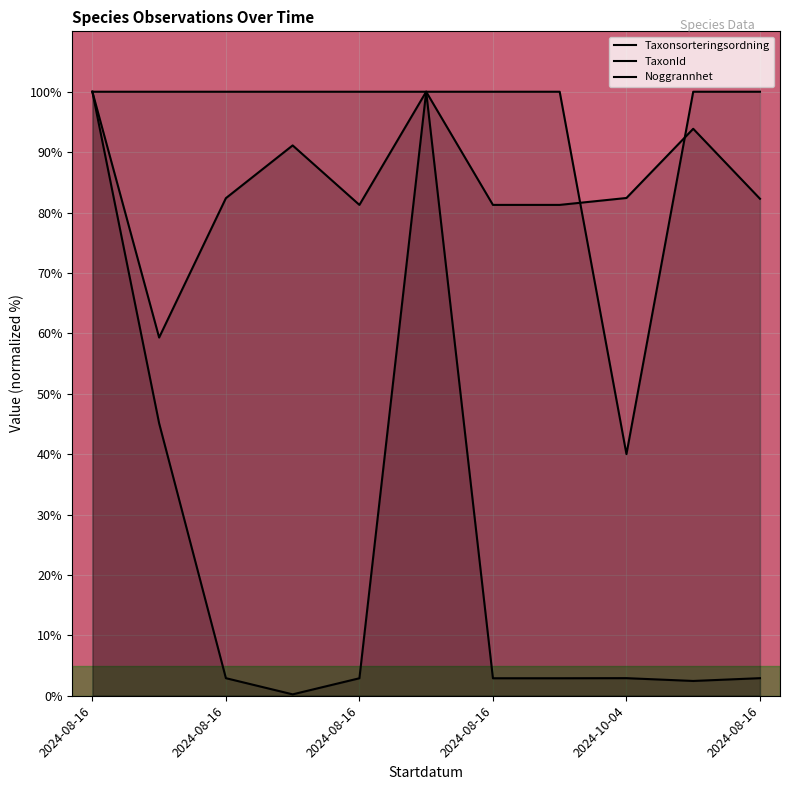

Reading left to right, list all the values displayed in this chart.

Taxonsorteringsordning: 2024-08-16=100.0	2024-08-16=59.3	2024-08-16=82.4	2024-08-16=91.1	2024-08-16=81.3	2024-08-16=100.0	2024-08-16=81.3	2024-08-16=81.3	2024-10-04=82.4	2024-08-16=93.9	2024-08-16=82.3
TaxonId: 2024-08-16=100.0	2024-08-16=45.1	2024-08-16=2.9	2024-08-16=0.2	2024-08-16=2.9	2024-08-16=100.0	2024-08-16=2.9	2024-08-16=2.9	2024-10-04=2.9	2024-08-16=2.4	2024-08-16=2.9
Noggrannhet: 2024-08-16=100.0	2024-08-16=100.0	2024-08-16=100.0	2024-08-16=100.0	2024-08-16=100.0	2024-08-16=100.0	2024-08-16=100.0	2024-08-16=100.0	2024-10-04=40.0	2024-08-16=100.0	2024-08-16=100.0